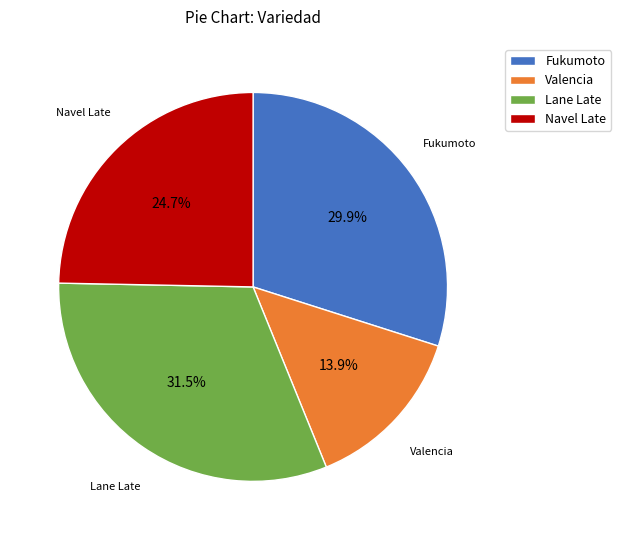

Which has a higher value, Lane Late or Navel Late?

Lane Late